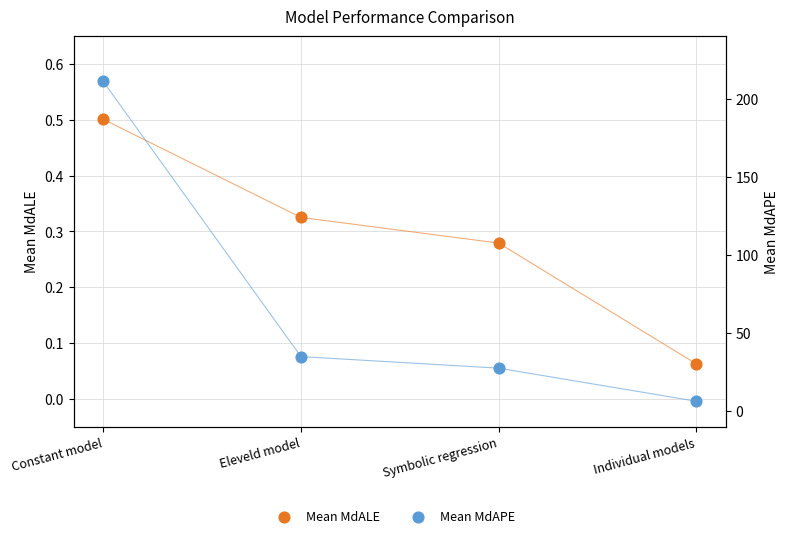

Is the value of Mean MdALE at Symbolic regression greater than the value of Mean MdAPE at Constant model?

No